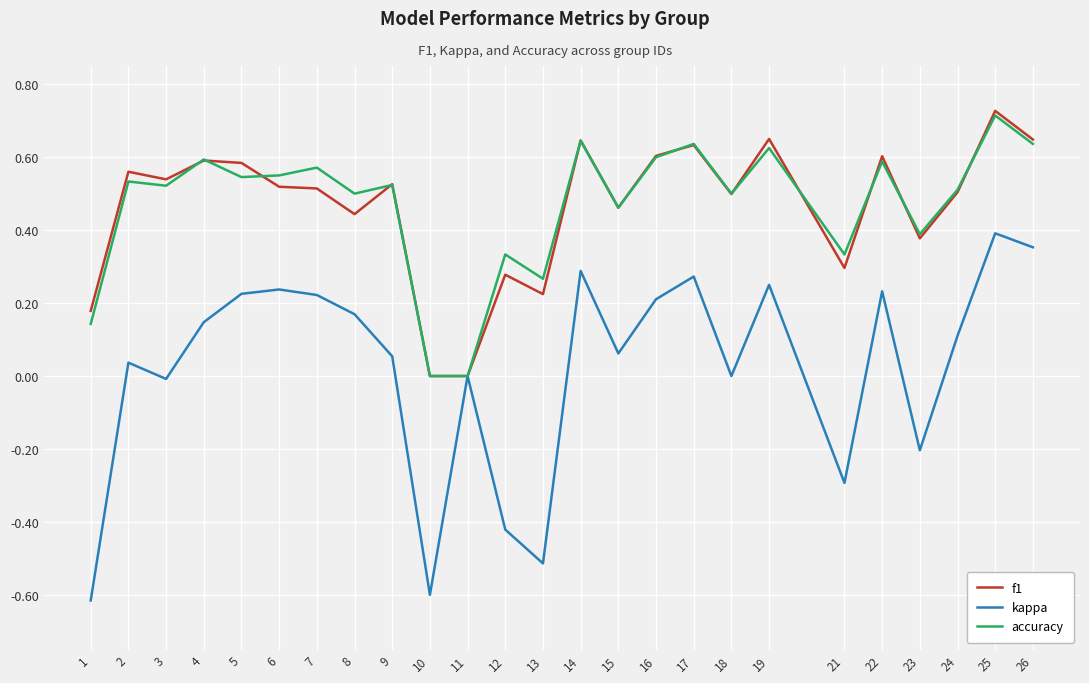

What is the minimum value for kappa?

-0.6